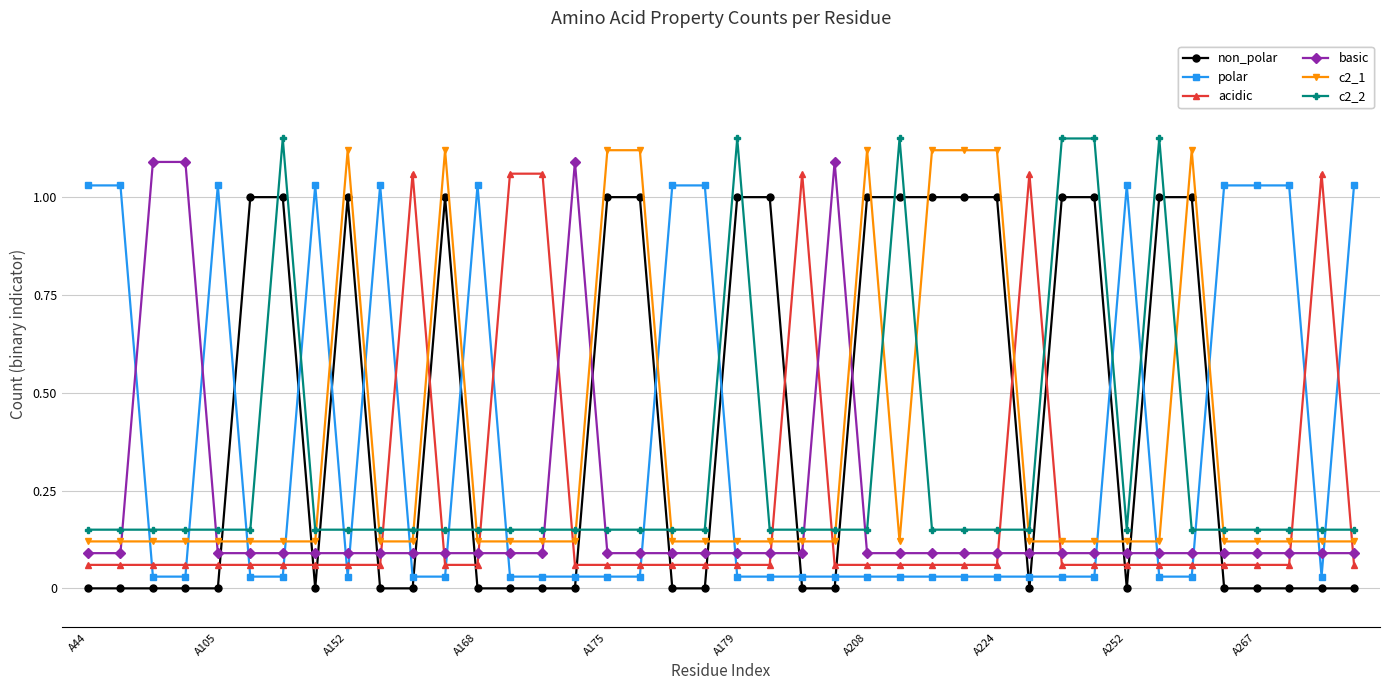

In basic, how many points are higher than both neighbors (excluding endpoints)?

2